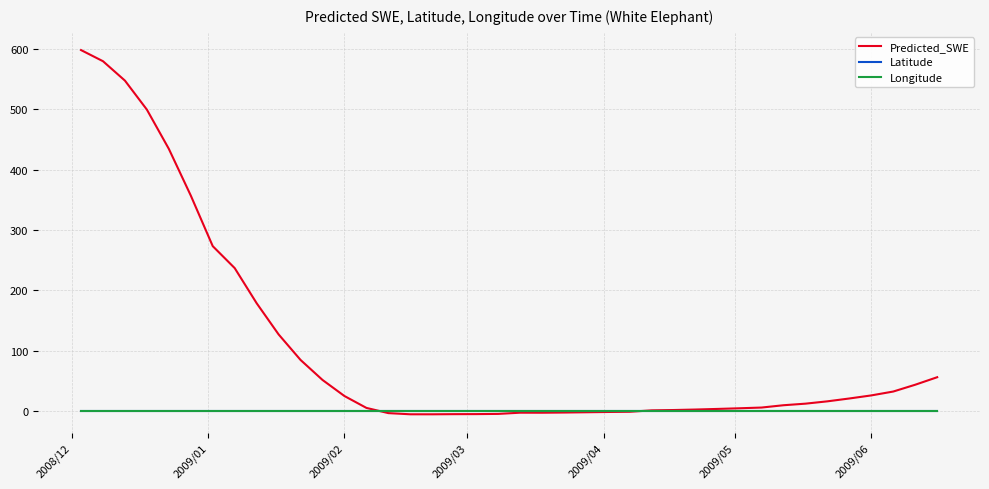

Count the number of categories in the chart.

40